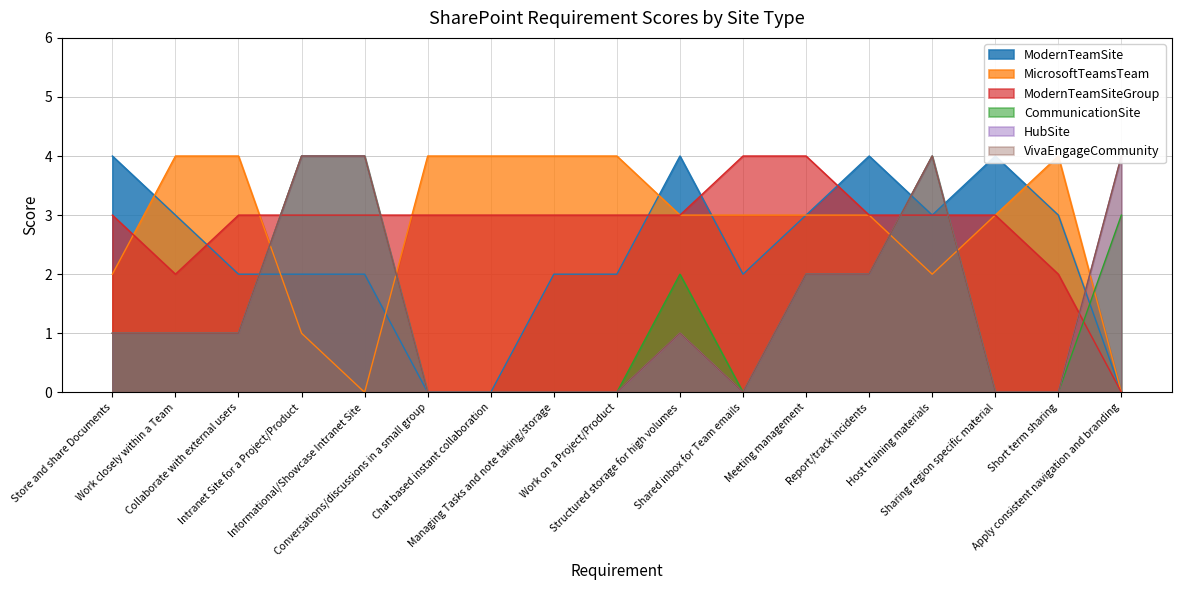

Which series has the widest spread of values?

ModernTeamSite